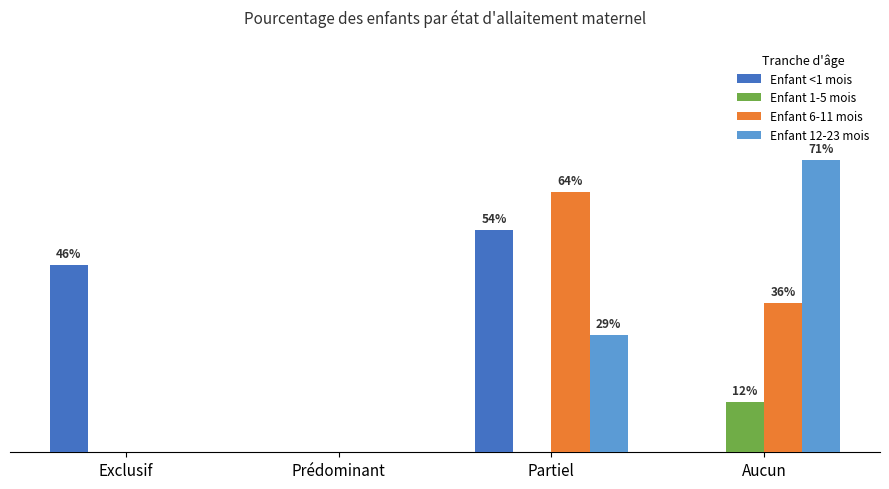

Does the chart contain stacked bars?

No